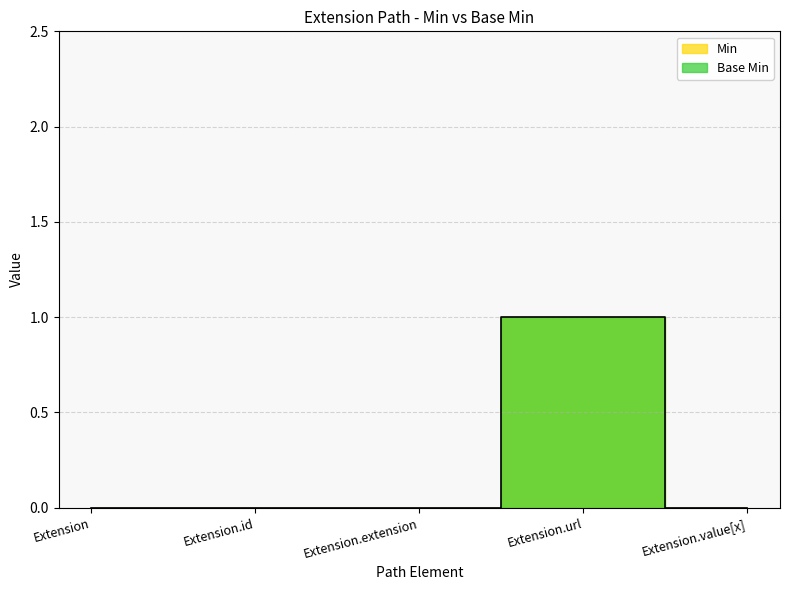

What is the label of the 1st point from the right?

Extension.value[x]